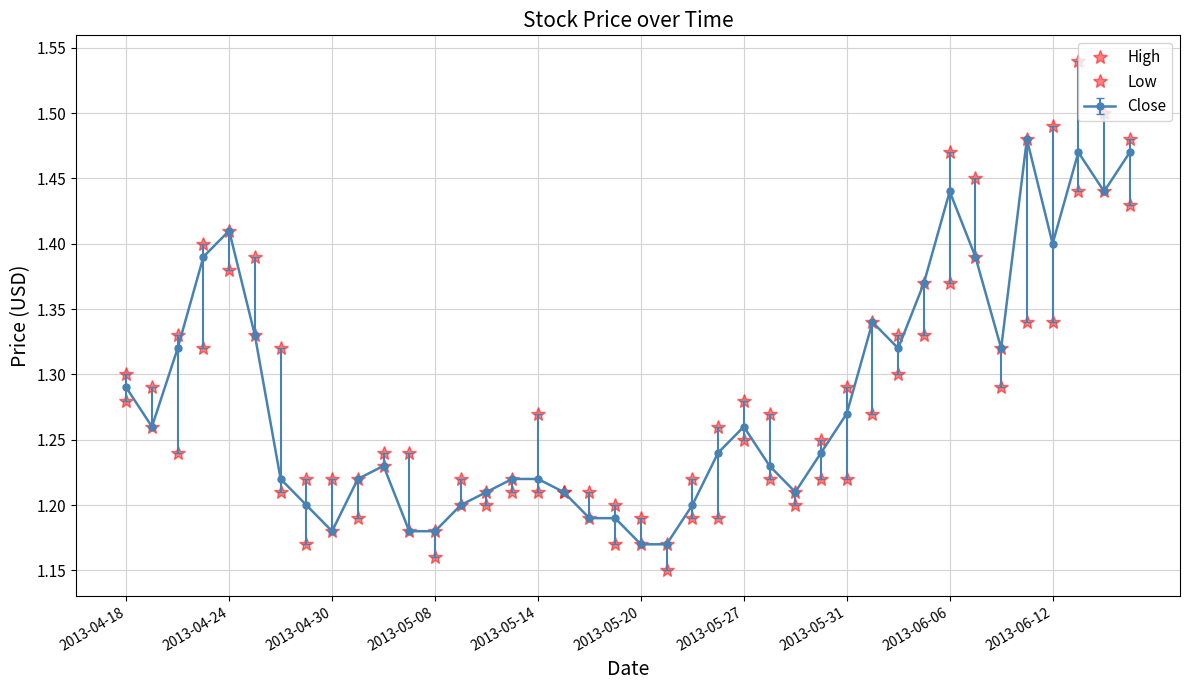

Is this an area chart (filled region under the line)?

No